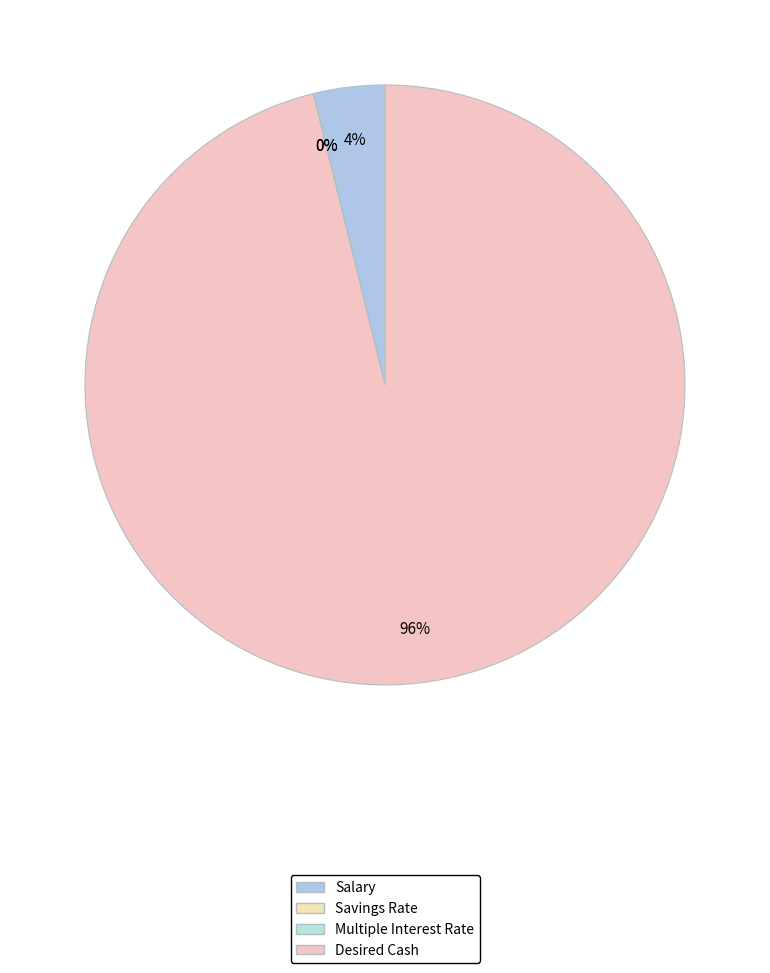

What is the smallest slice in the pie chart?

Multiple Interest Rate